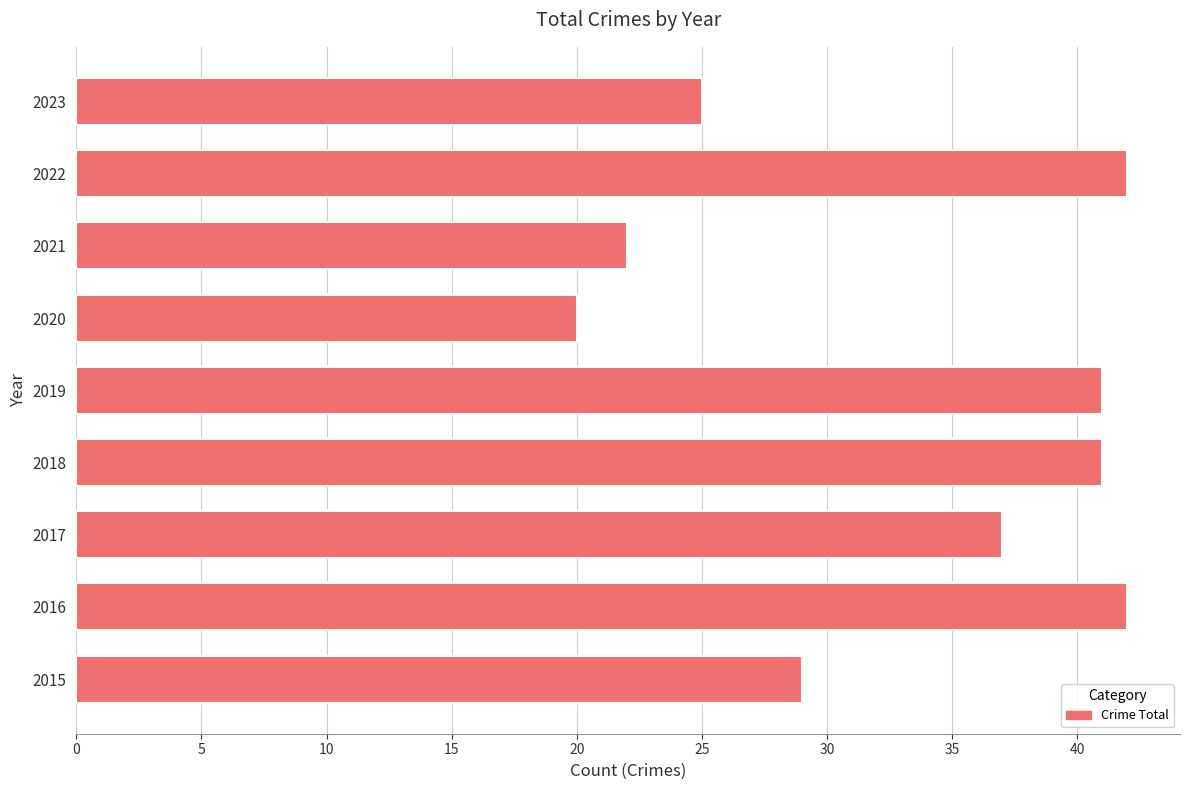

How many categories are shown in the chart?

9